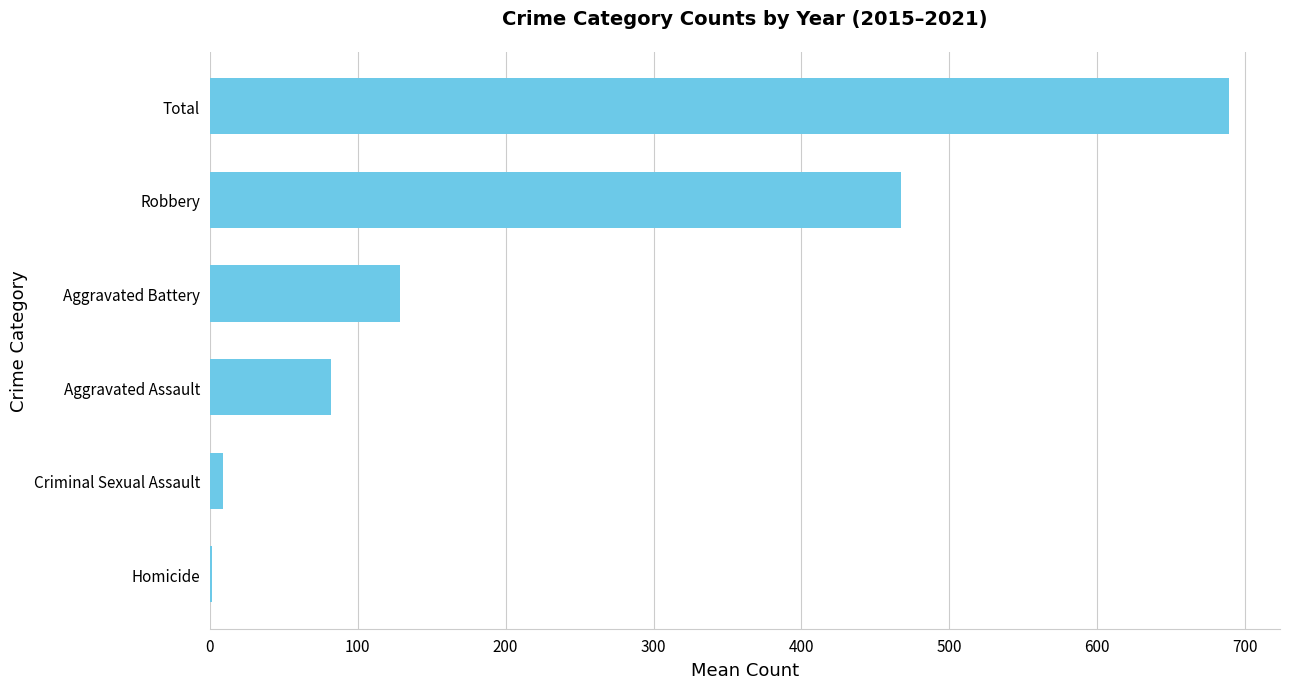

Are the bars horizontal?

Yes